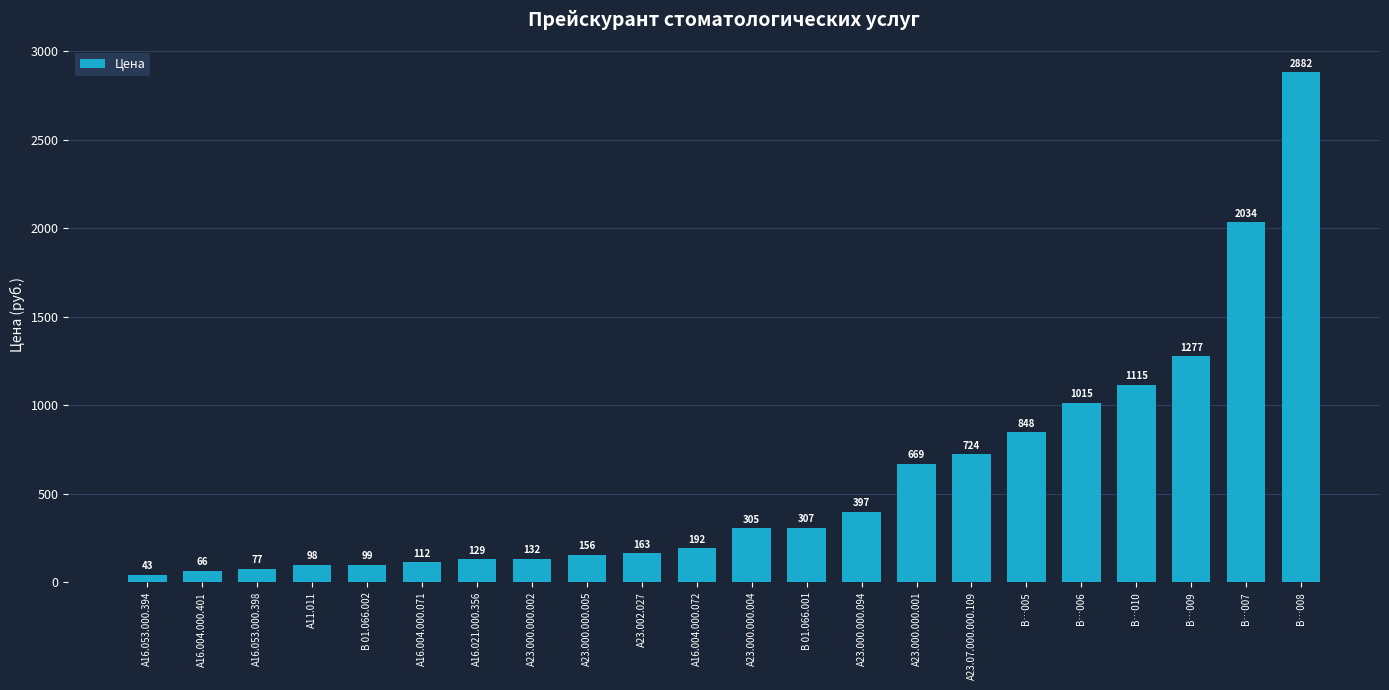

The value at А23.000.000.094 is 606. True or false?

False